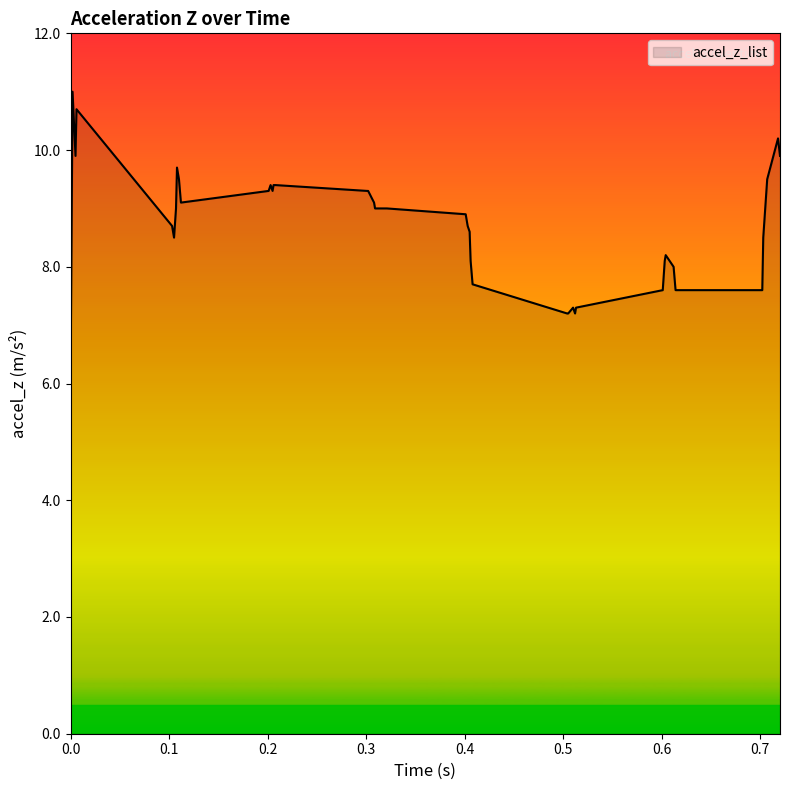

What is the minimum value shown in the chart?

6.1